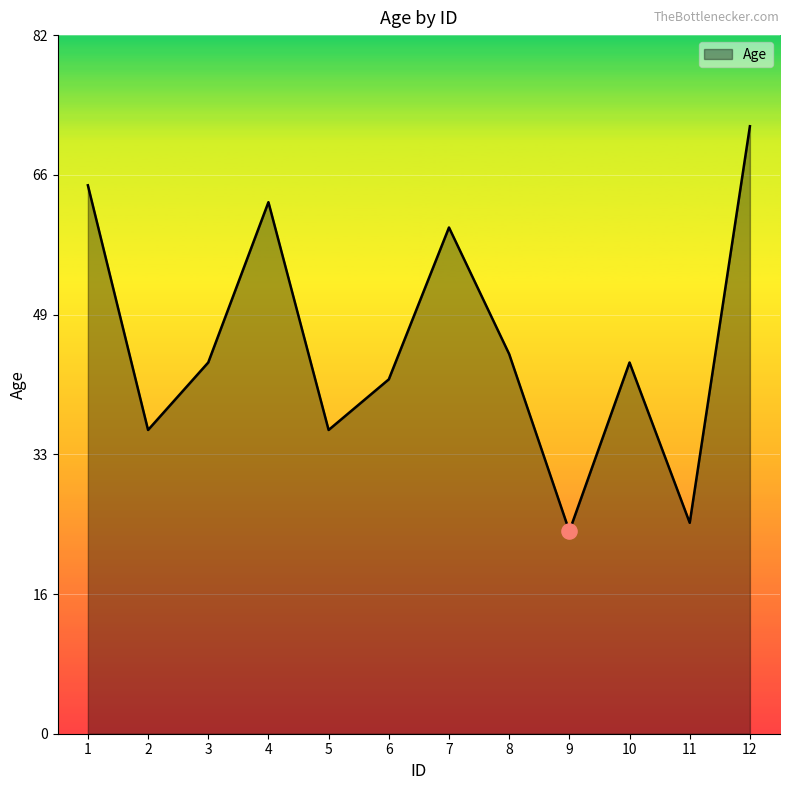

Between 3 and 8, which is larger?

8